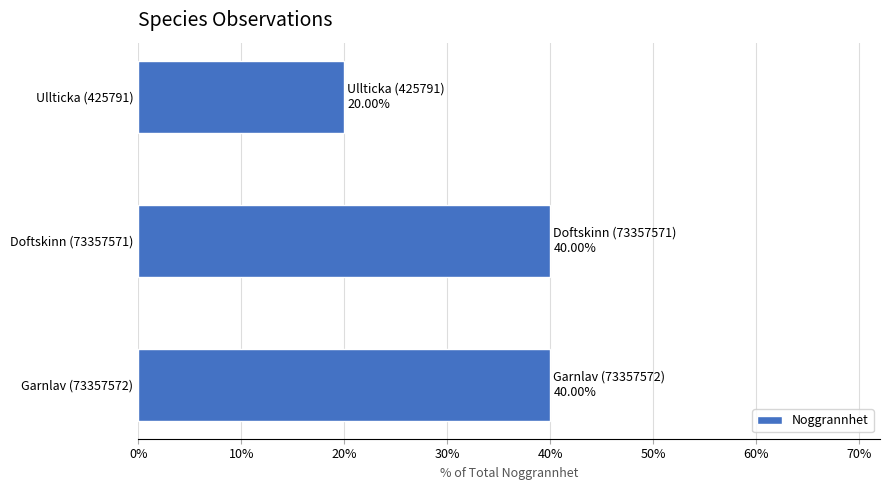

What is the difference between the values at Garnlav (73357572) and Ullticka (425791)?

20